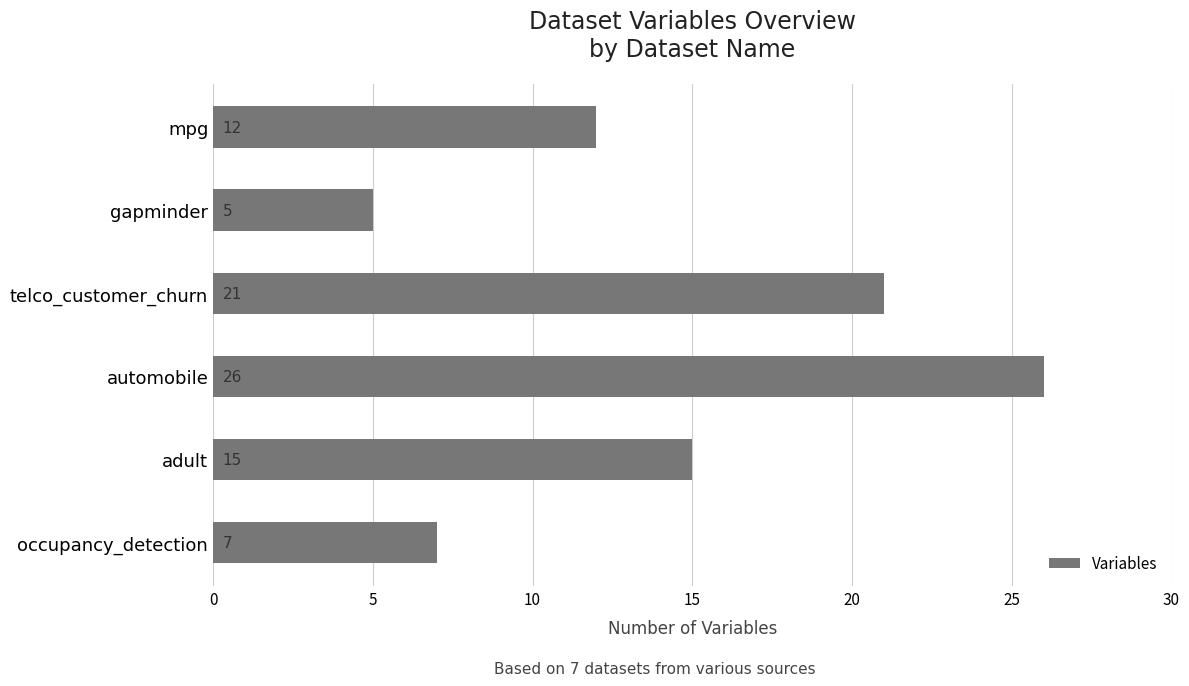

Between mpg and occupancy_detection, which is larger?

mpg